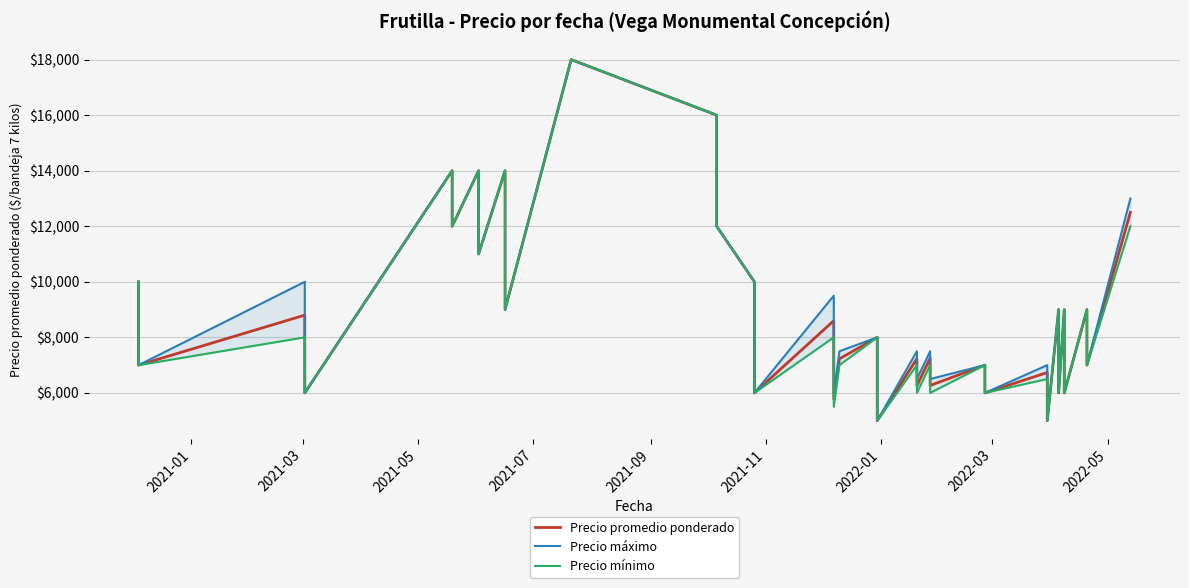

Rank the series by their maximum value, from highest to lowest.

Precio promedio ponderado, Precio máximo, Precio mínimo